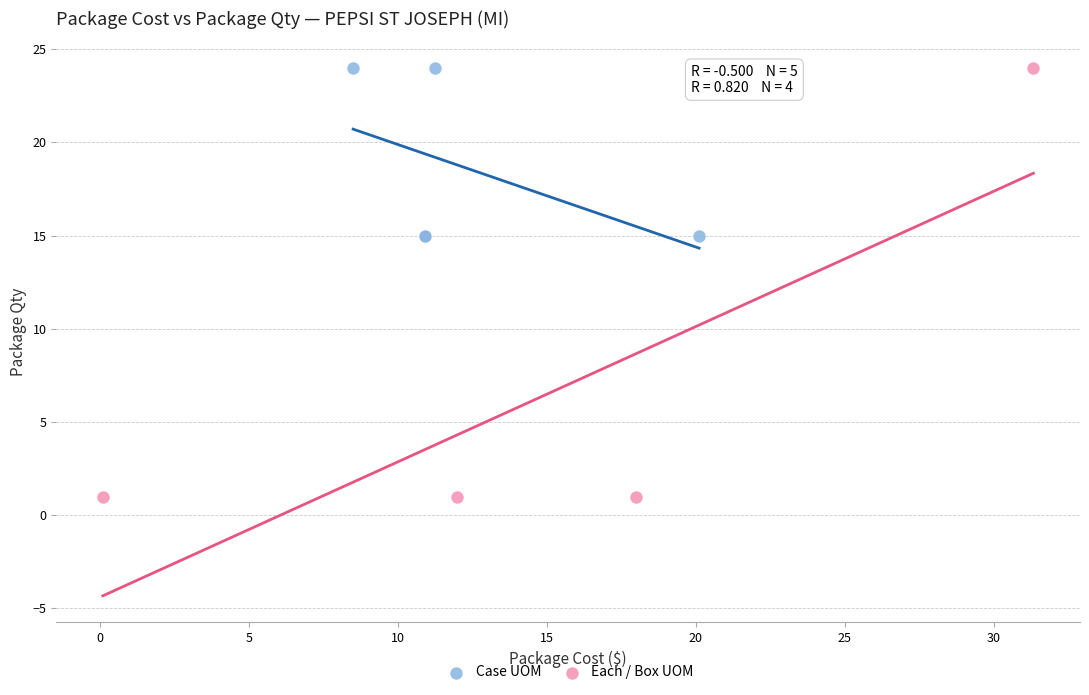

Which series has the largest Y range (max minus min)?

Each / Box UOM